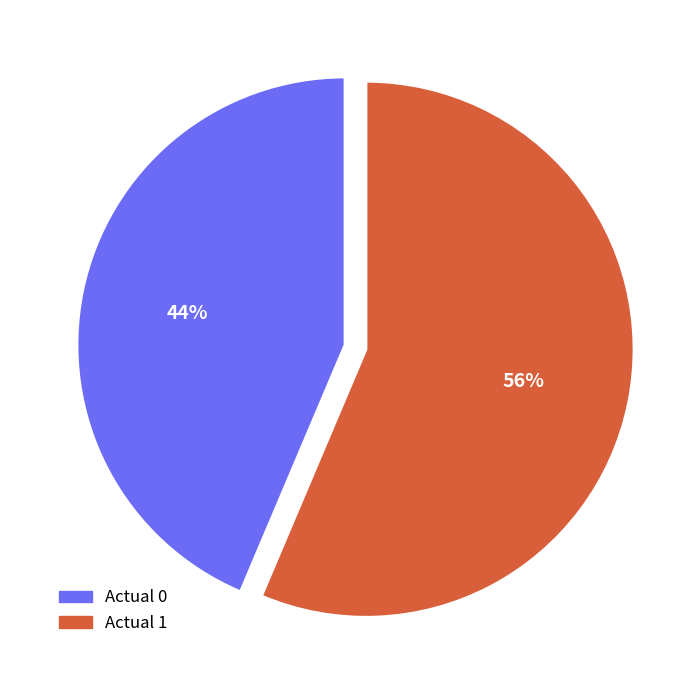

The Actual 1 slice represents 56% of the pie. True or false?

True